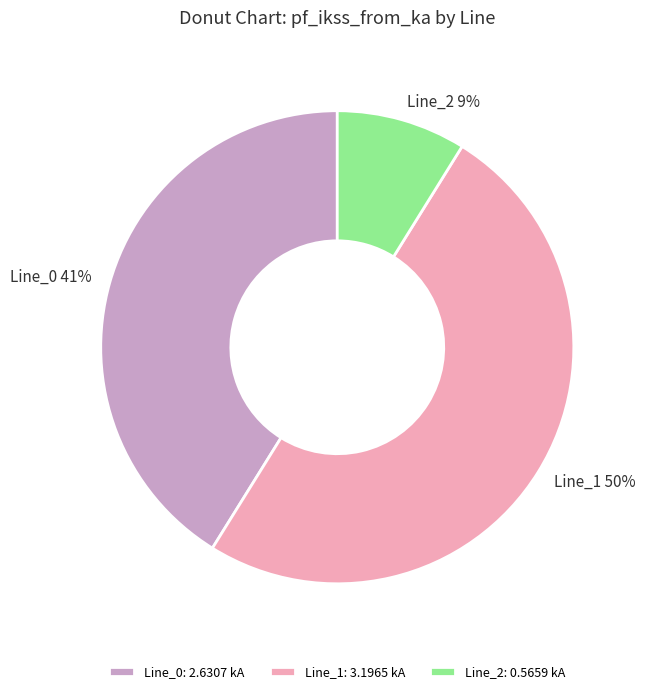

What percentage is the Line_0 slice, to the nearest percent?

41%